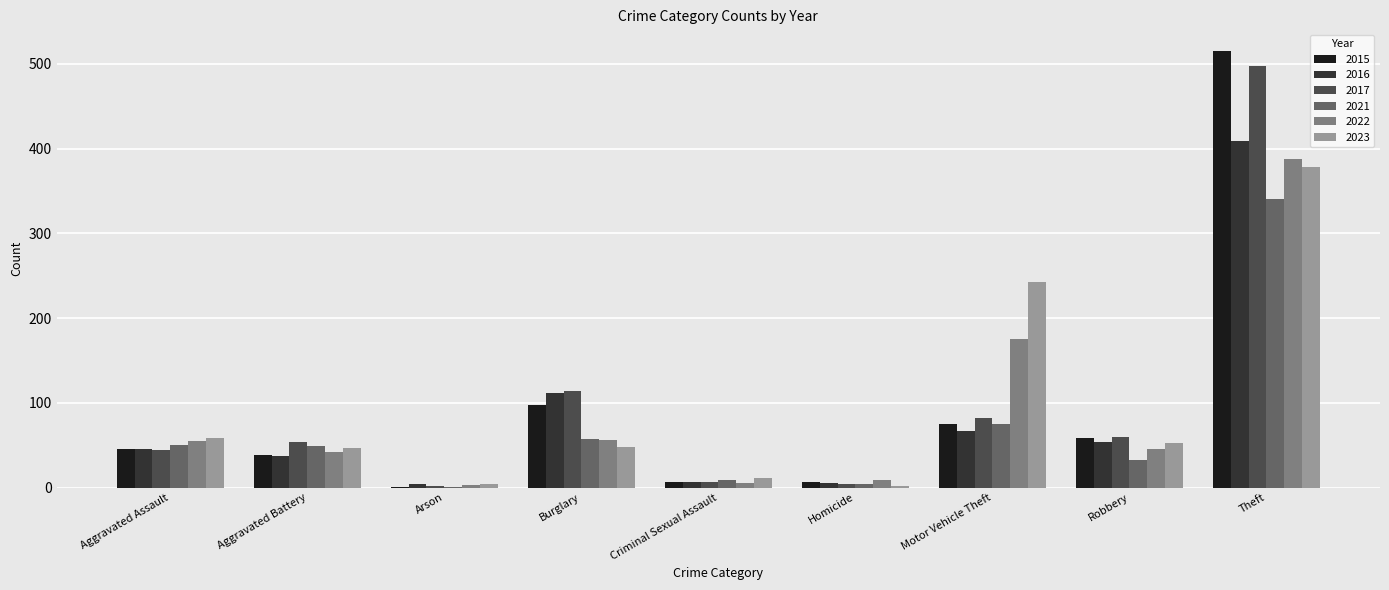

How many data points does each series have?

9